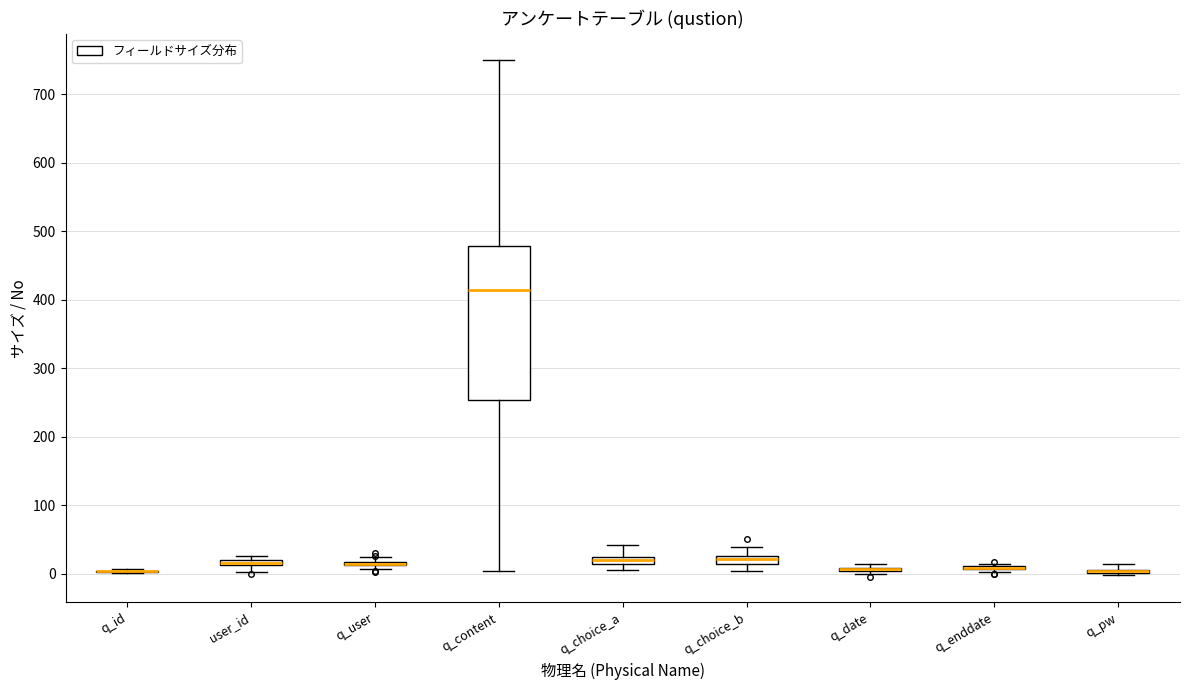

Which box is the tallest, from its lower edge to its upper edge?

q_content